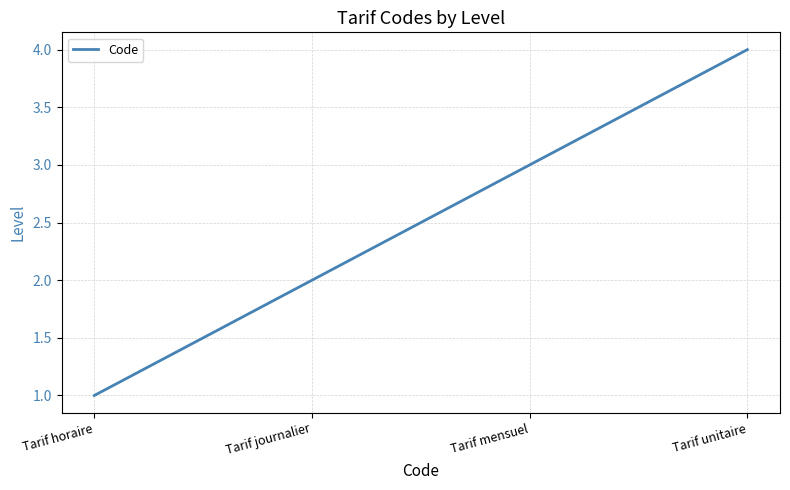

Between Tarif journalier and Tarif unitaire, which is larger?

Tarif unitaire